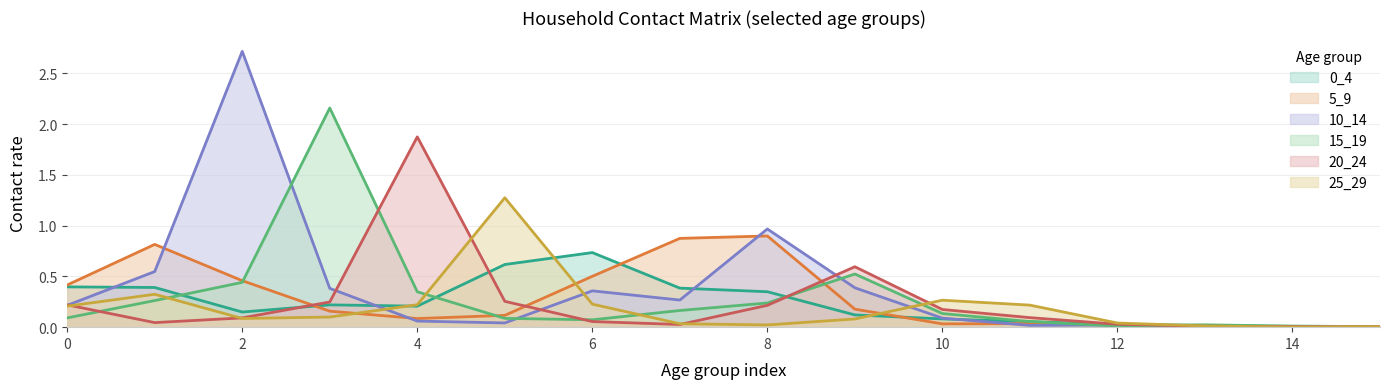

The value of 0_4 at 10 is 0.1. True or false?

False